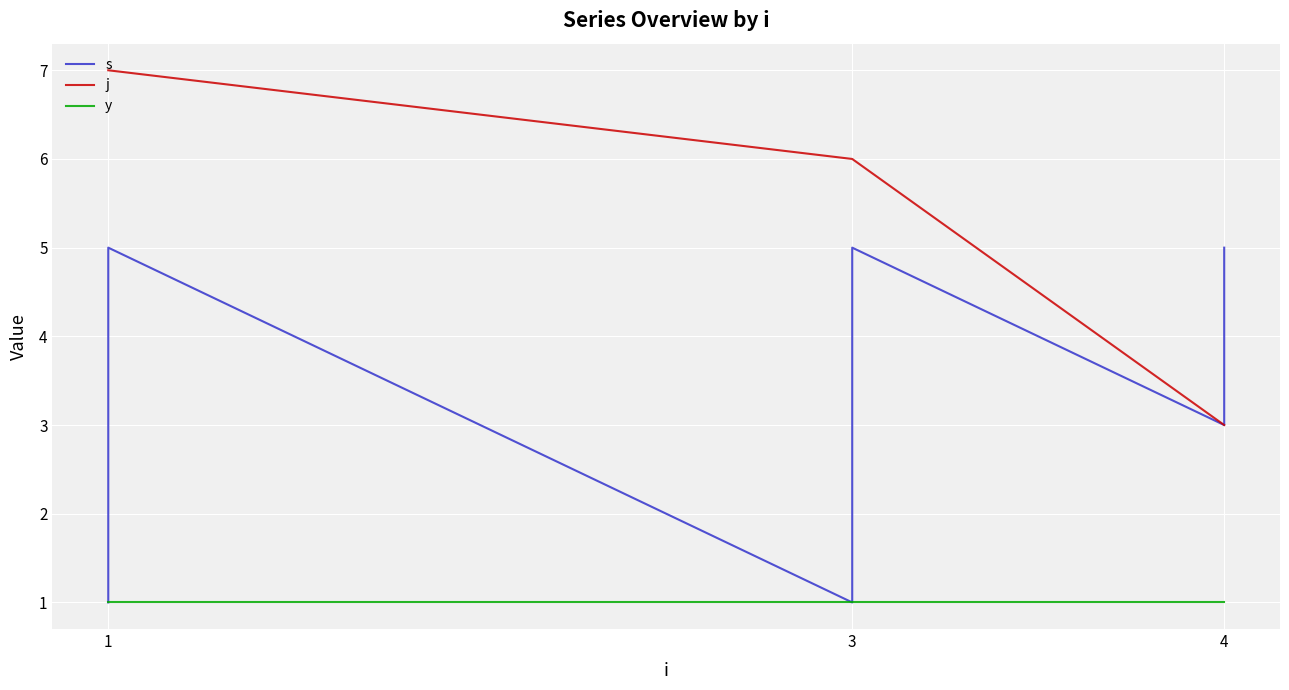

Is the value of y at 1 greater than the value of s at 3?

No